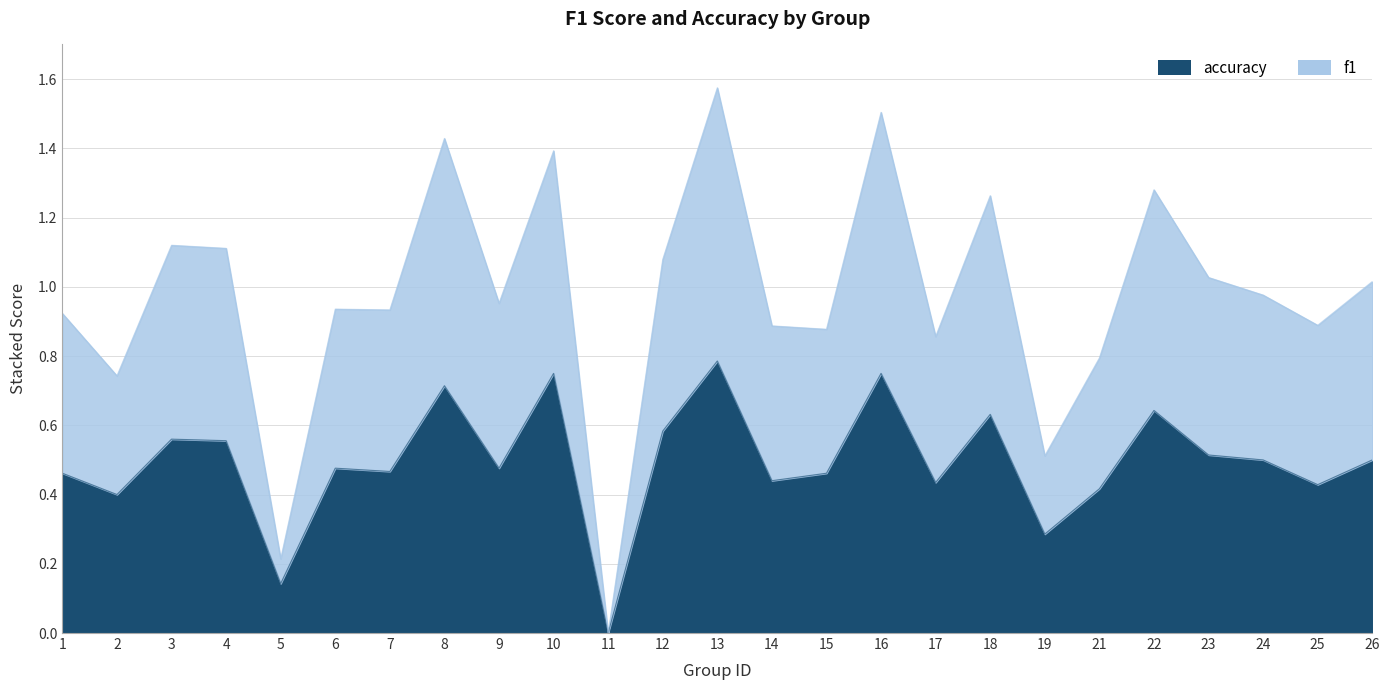

What is the value of the accuracy point at the 13th from the left?

0.8